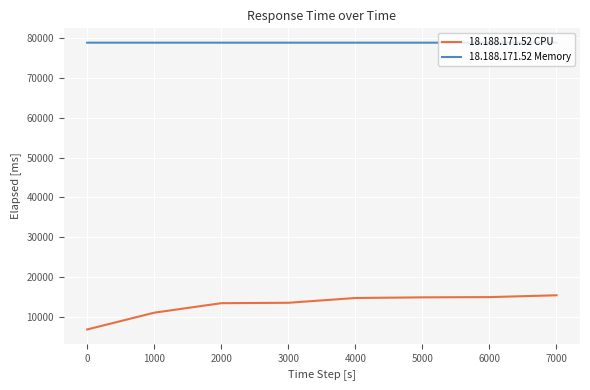

Does the chart display data point markers on the line(s)?

No